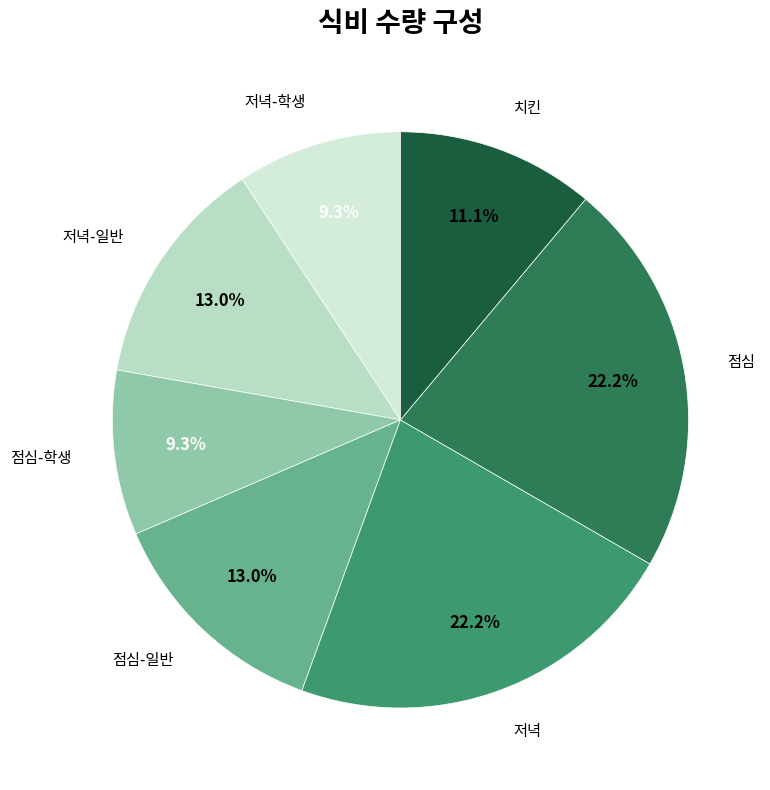

Do 점심 and 점심-학생 together represent more than half of the pie?

No